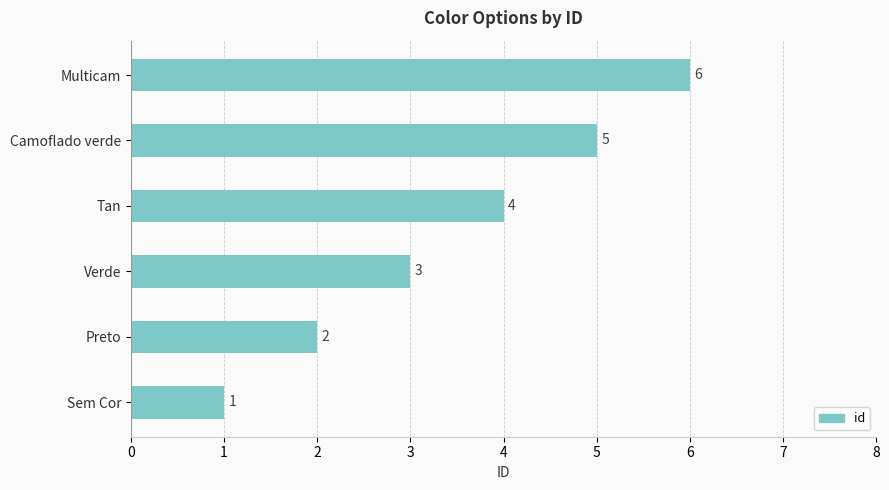

The value at Preto is 1. True or false?

False